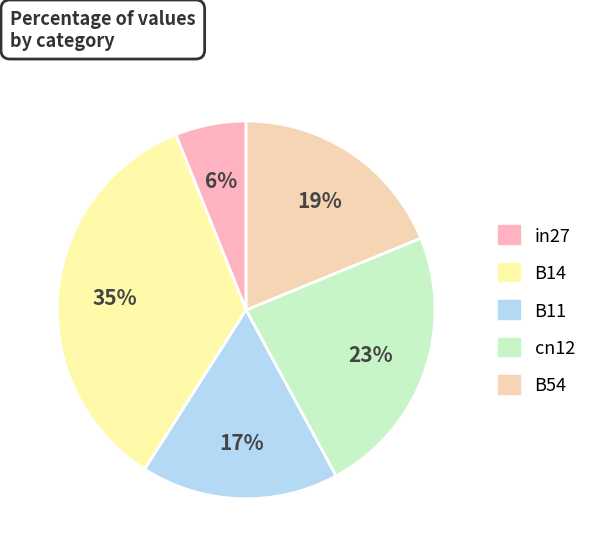

To the nearest percent, what is the difference between the largest and smallest slice percentages?

29%